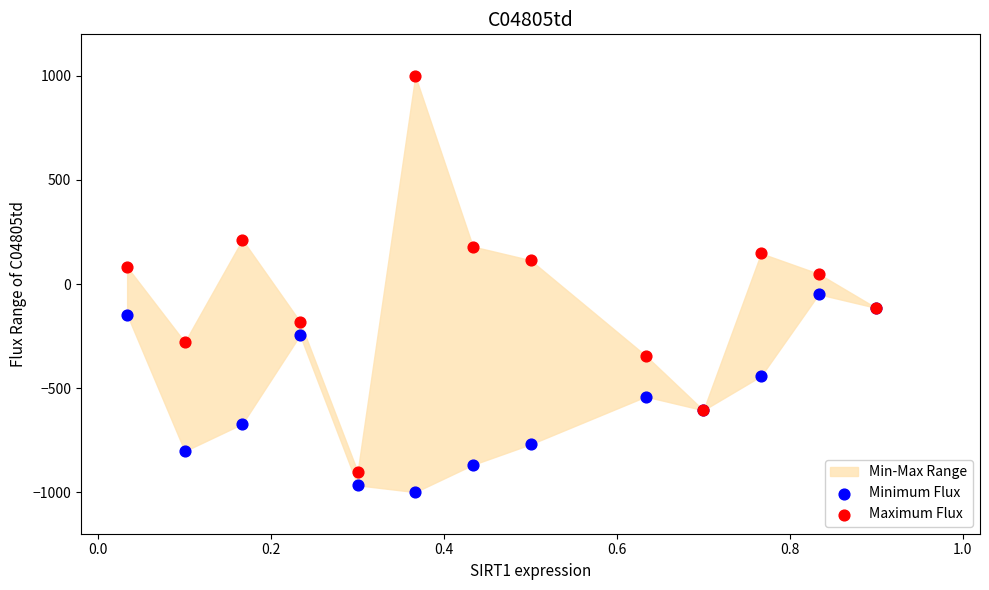

Which series has the widest spread of Y values?

Maximum Flux